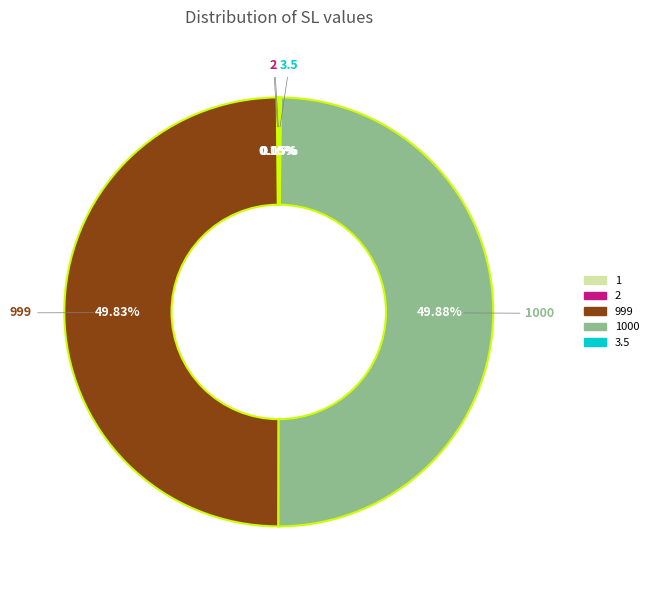

Is 999 the majority of the pie?

No